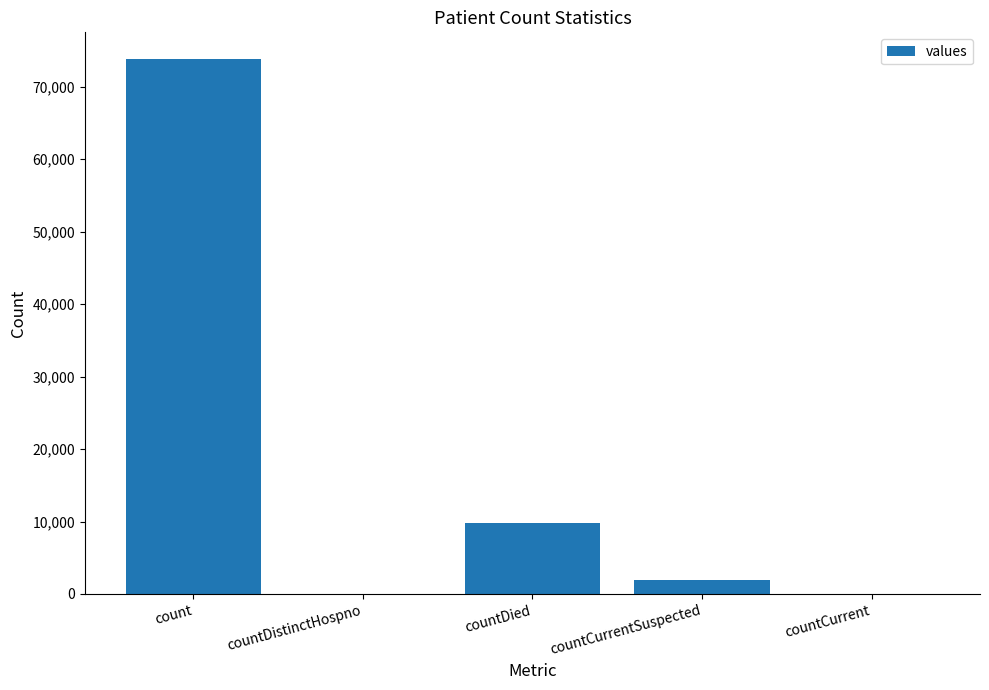

The value at count is 104492. True or false?

False